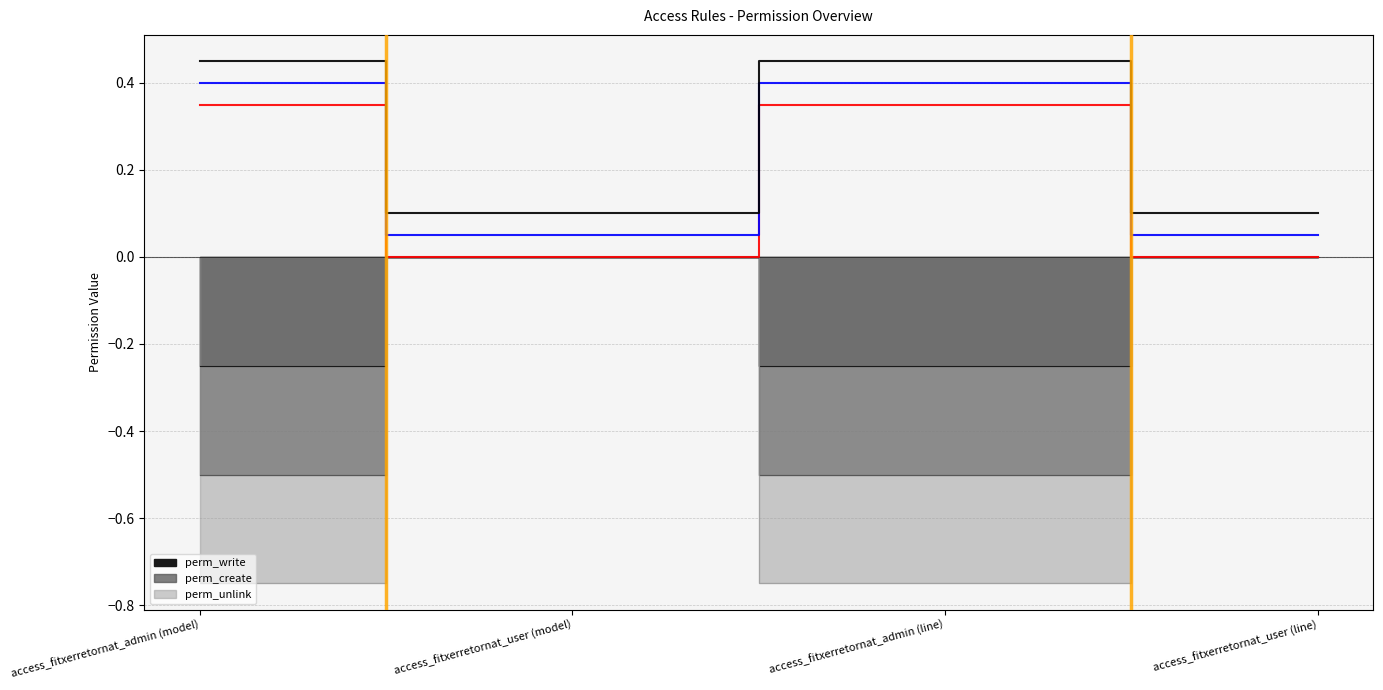

True or false: perm_write has more than 0 points higher than both neighbors.

True